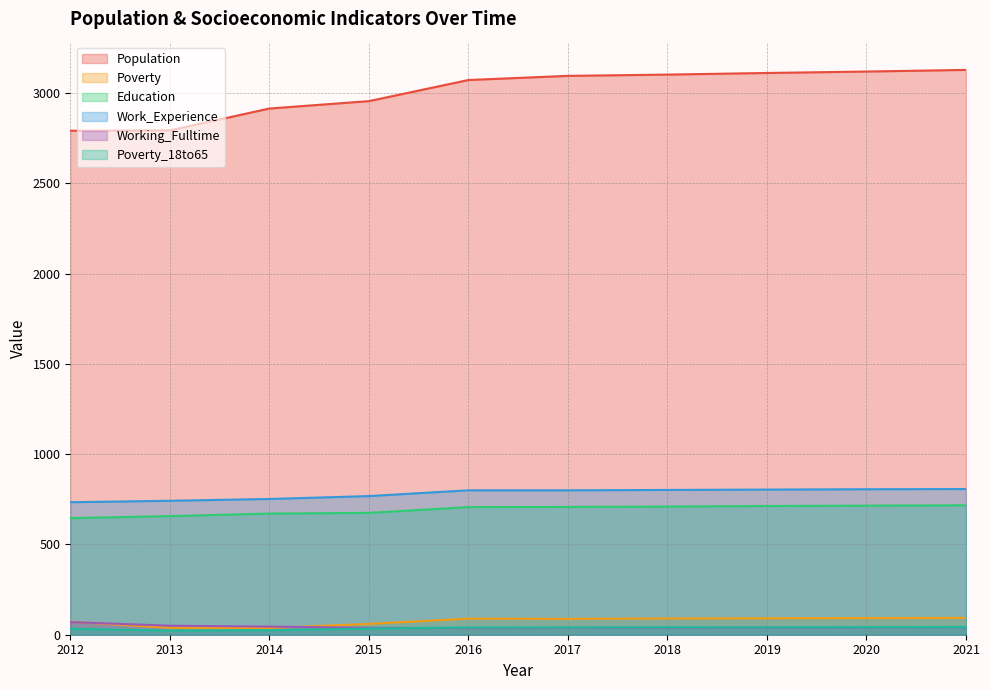

What is the difference between the Education values at 2017 and 2015?

33